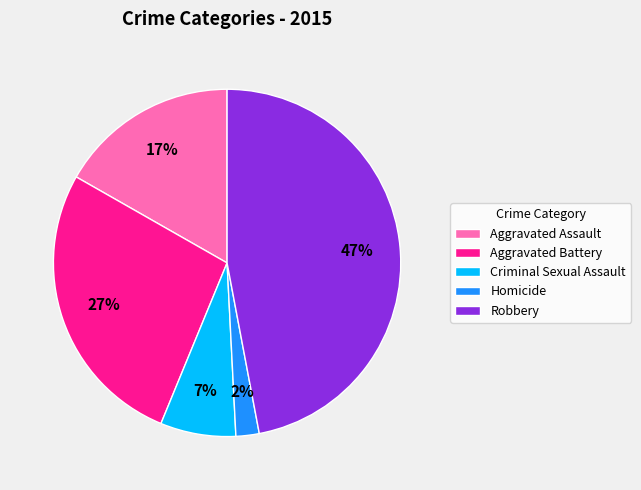

The Criminal Sexual Assault slice represents 7% of the pie. True or false?

True